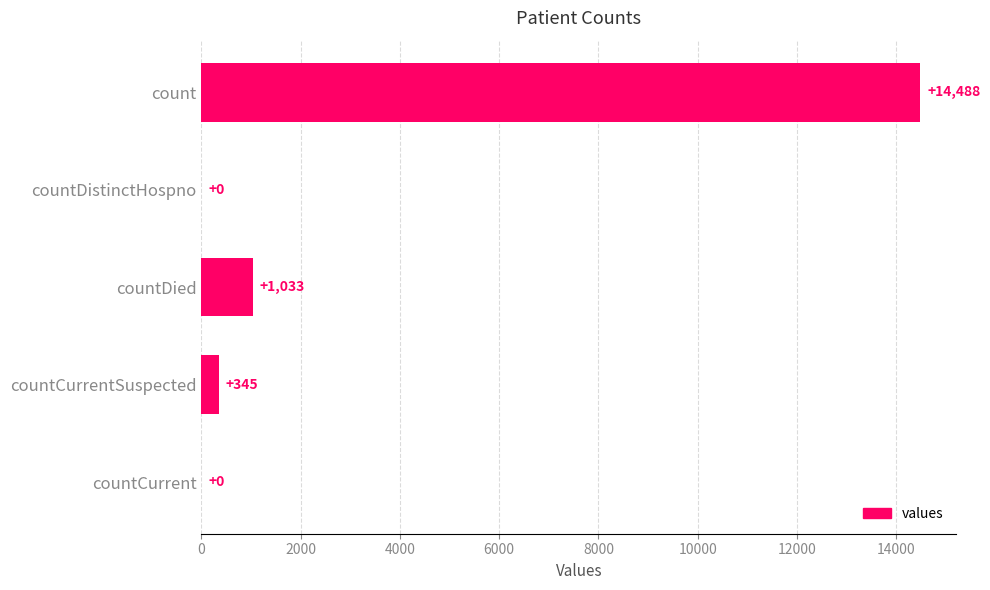

What is the sum of all values?

15866